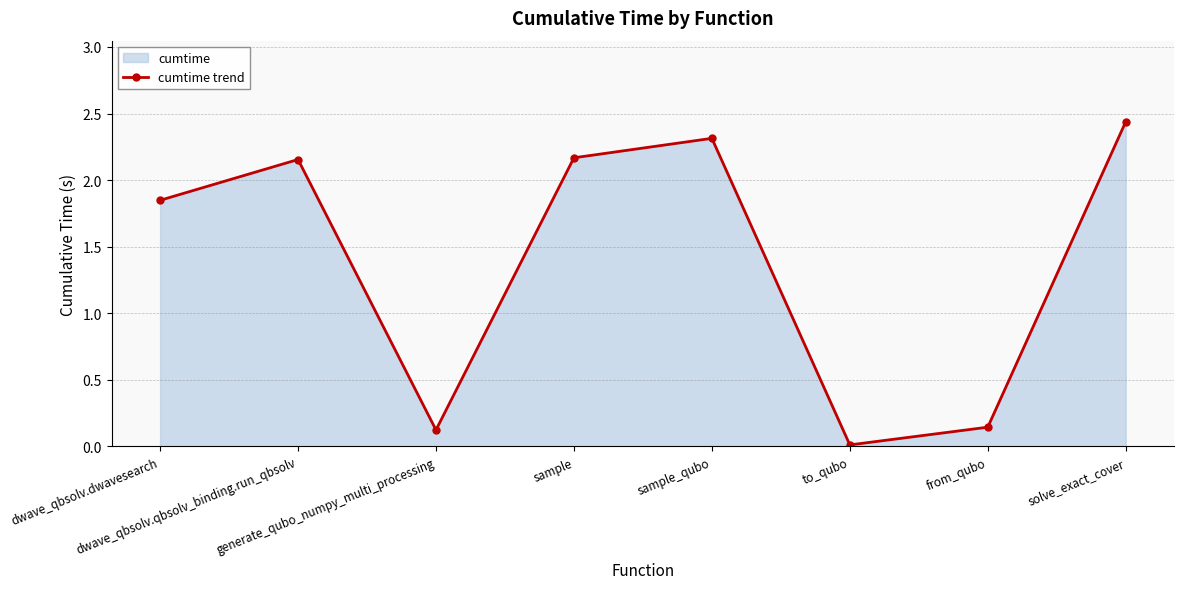

What is the difference between the maximum and minimum values?

2.4